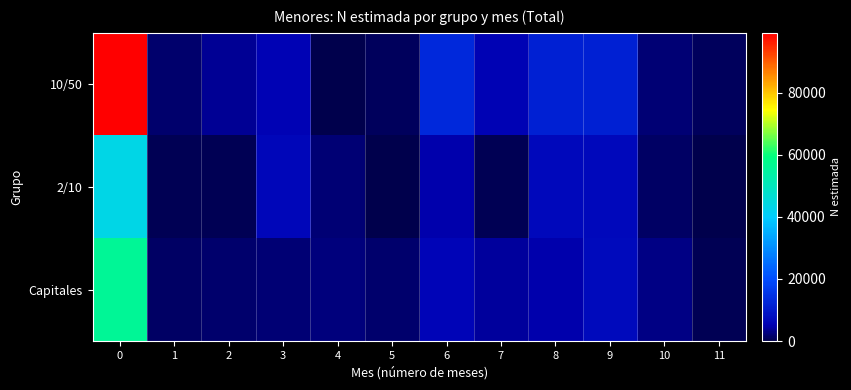

Between 5 and 7, which series saw the biggest shift?

10/50